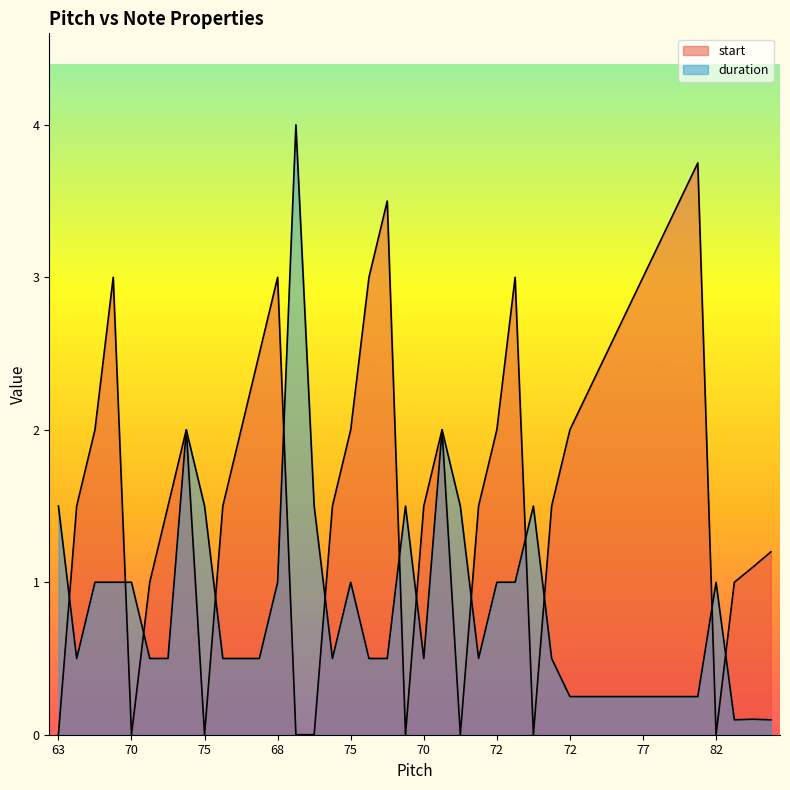

The value of duration at 70 is 0.7. True or false?

False